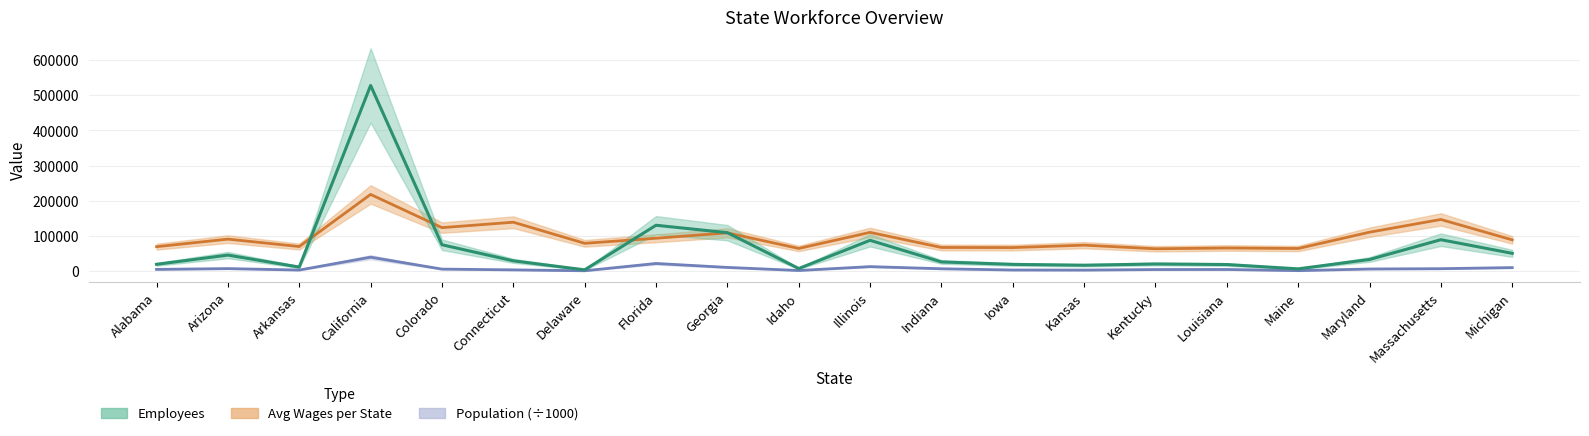

True or false: Population and Employees cross at least once.

False